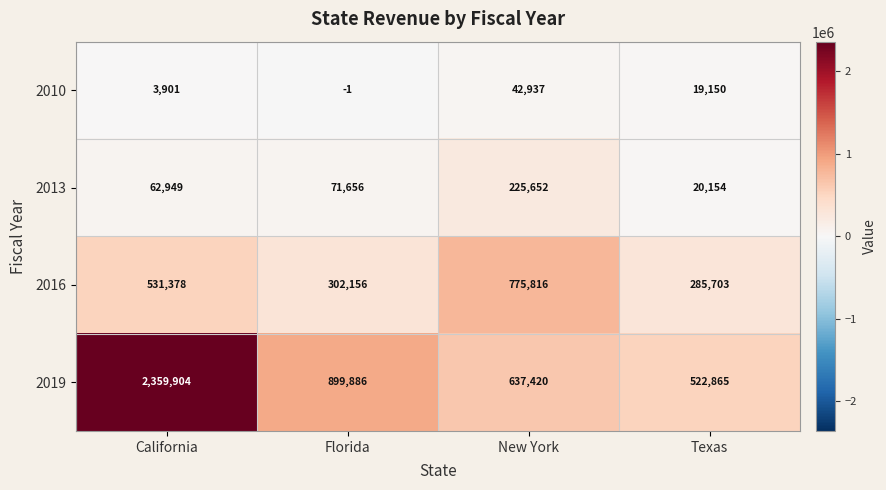

What is the total value across all series at California?

2958132